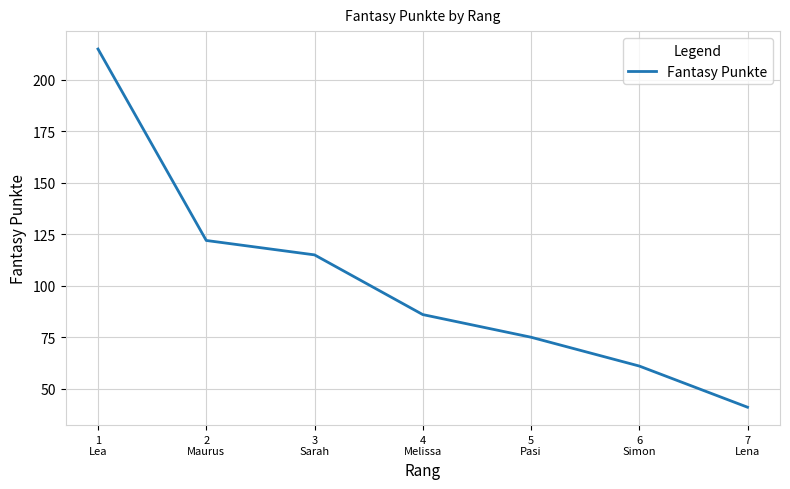

Reading left to right, transcribe all the data shown in this chart.

215	122	115	86	75	61	41